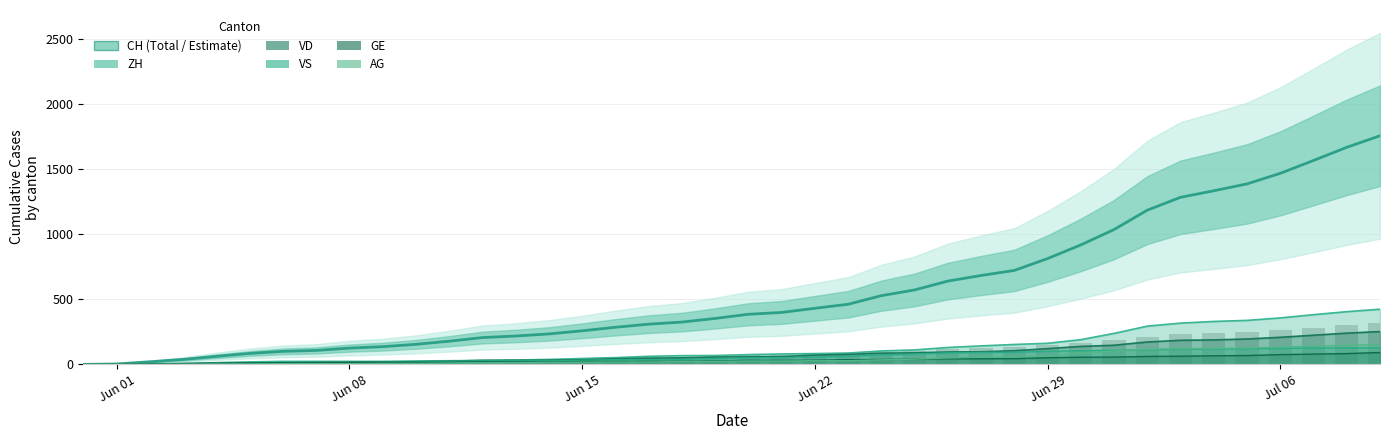

The chart shows a value of 1195 at 27. True or false?

False